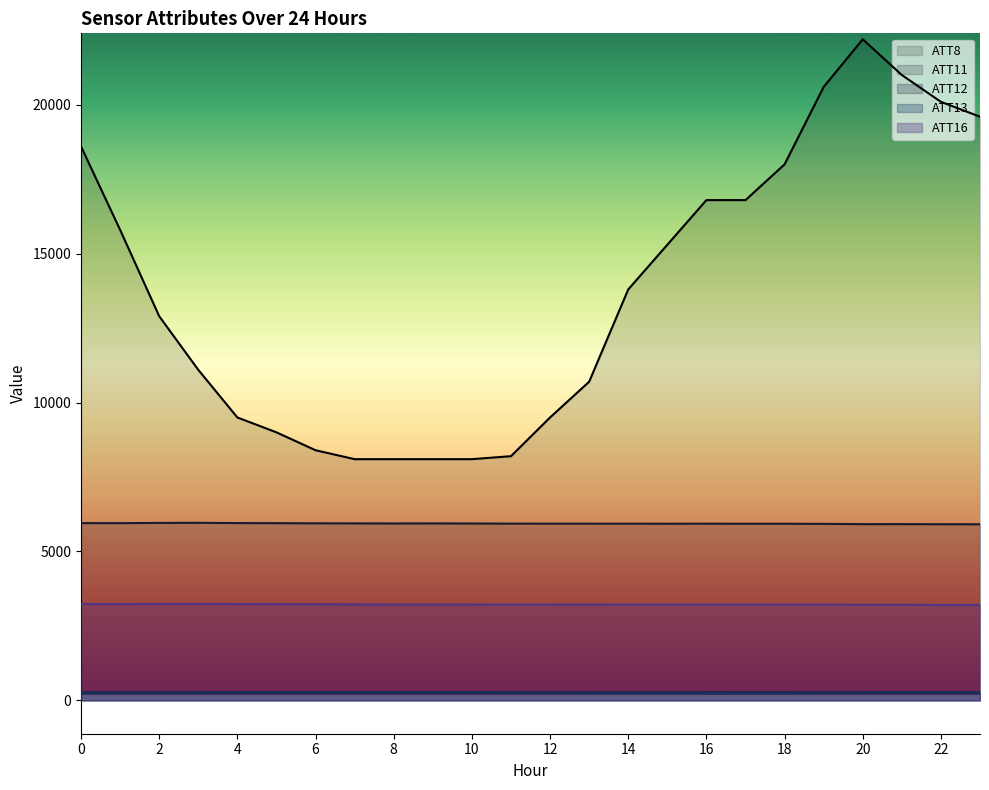

The value of ATT8 at 12 is 9500.0. True or false?

True